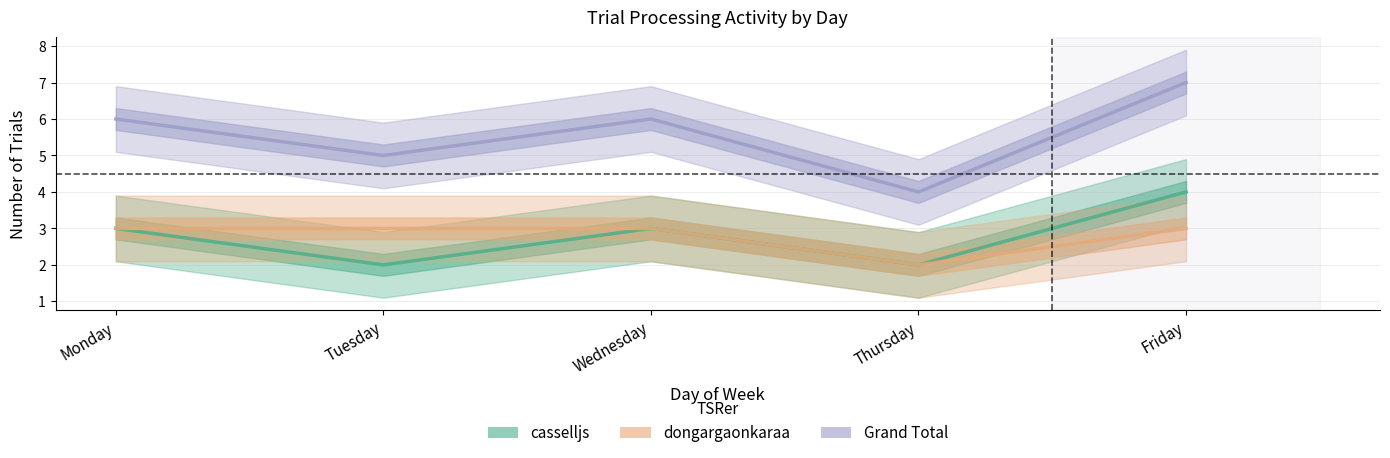

What is the difference between the highest and lowest values at Wednesday?

3